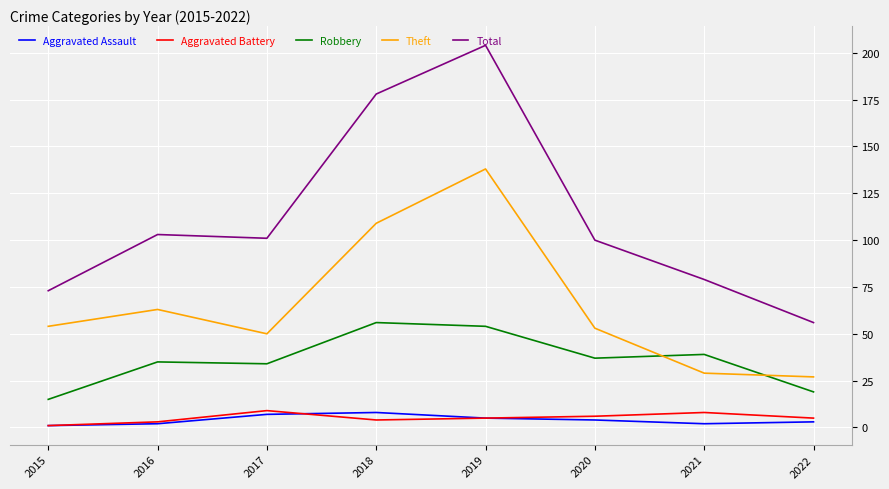

Is this an area chart (filled region under the line)?

No